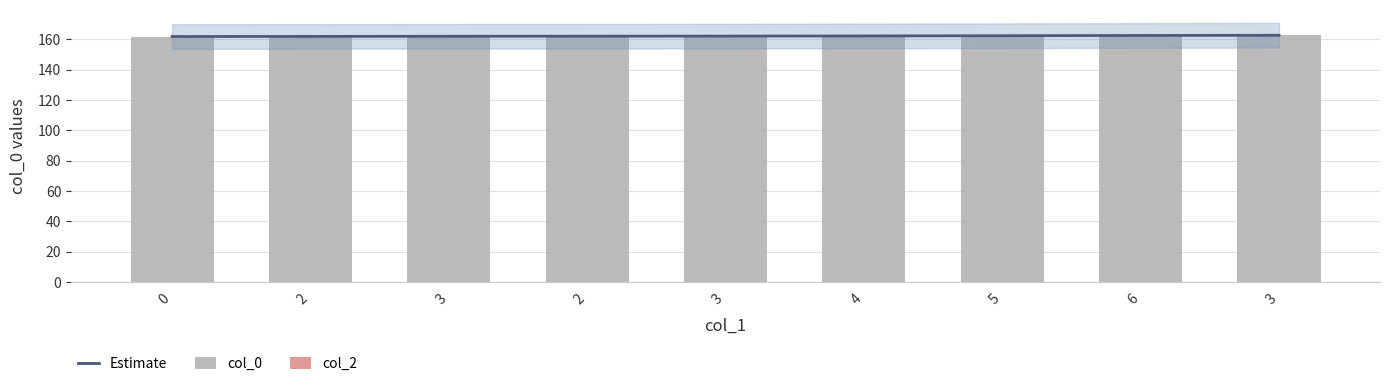

What is the difference between the second highest and second lowest values in the Estimate series?

0.6